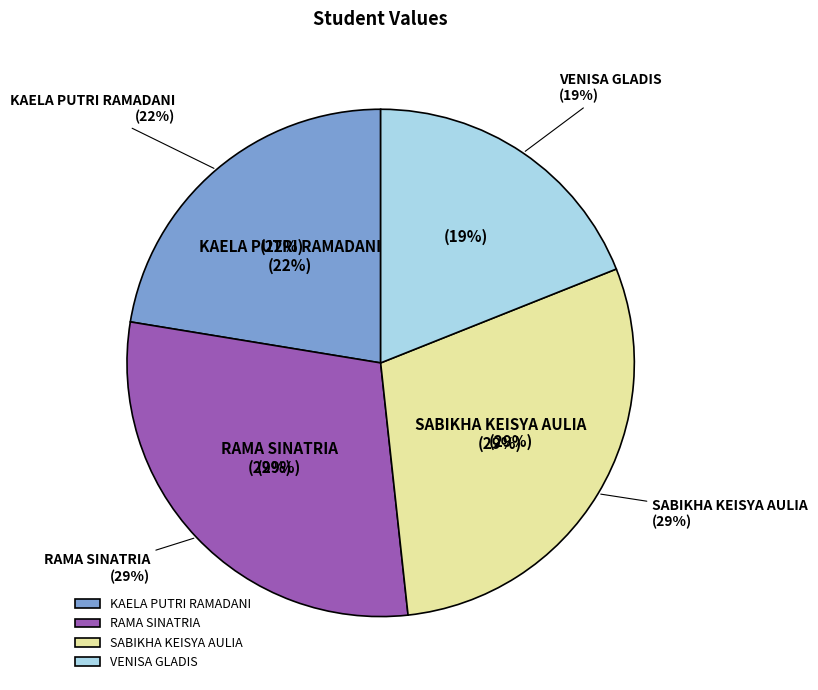

Does any single category account for the majority?

No